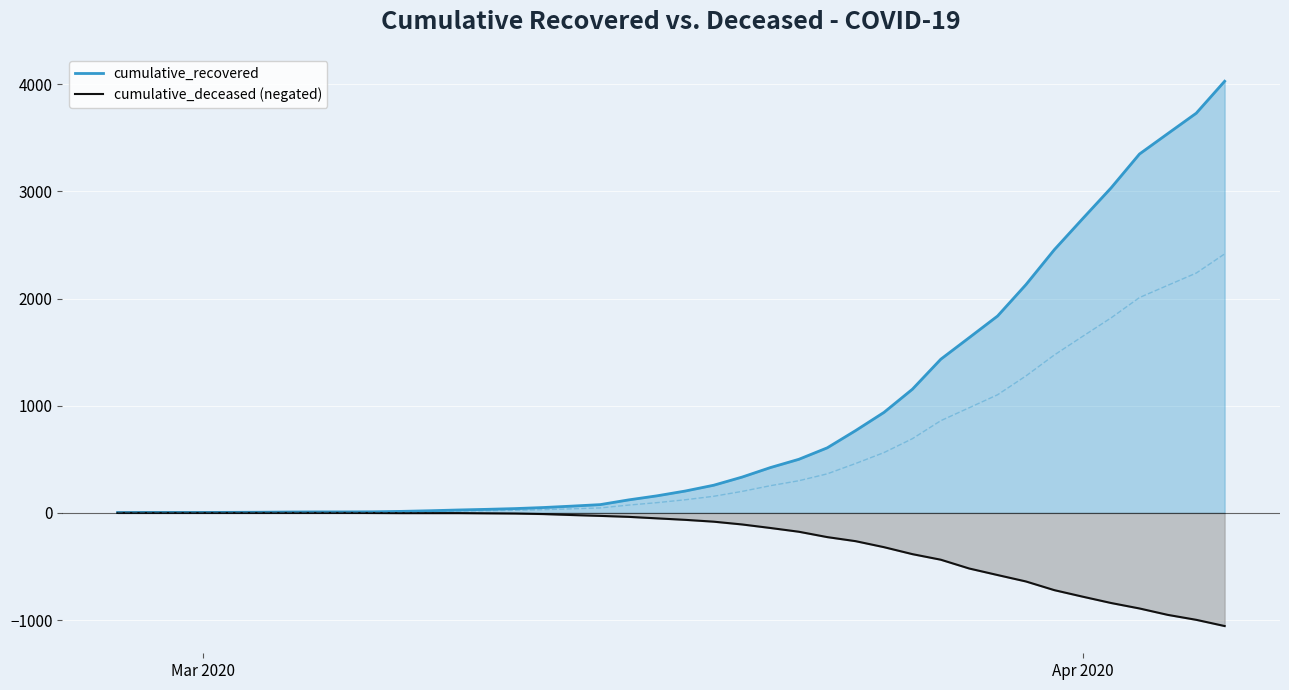

What are all the series names shown in the legend?

cumulative_recovered, cumulative_deceased